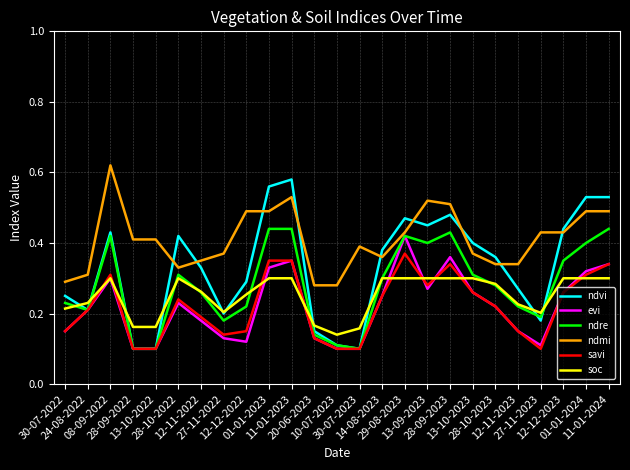

Which series has the largest total across all categories?

ndmi